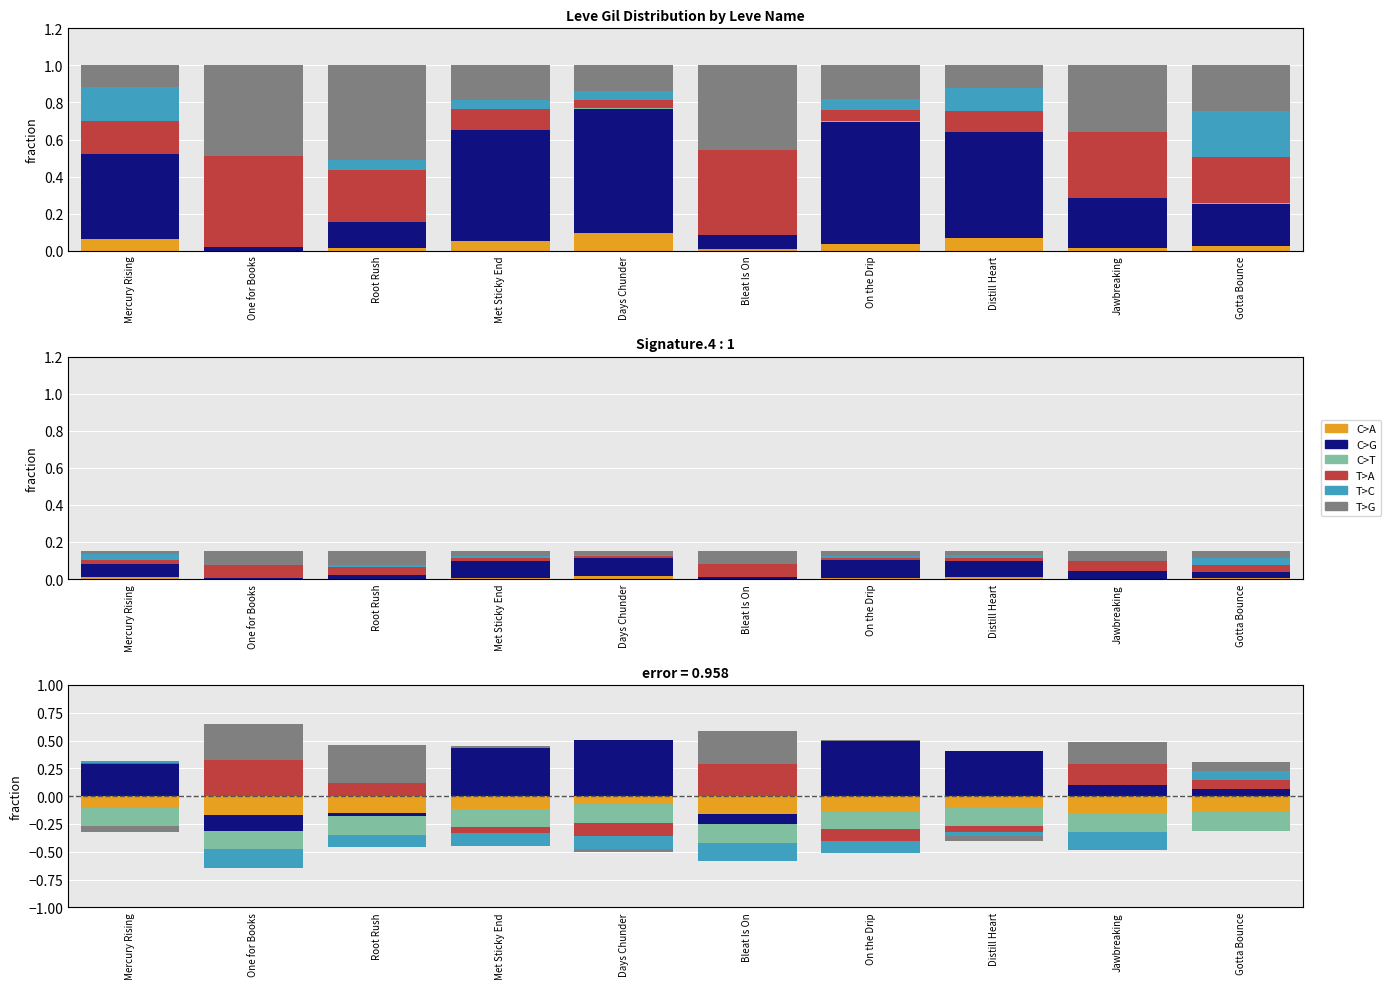

What is the label of the 6th bar from the right?

Days Chunder